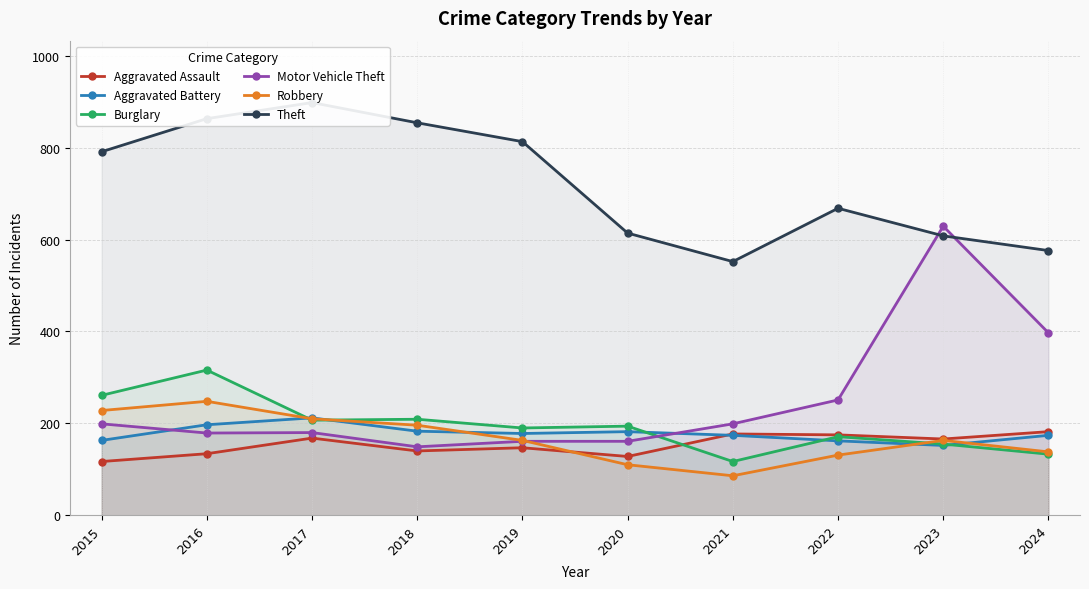

Which series has the widest spread of values?

Motor Vehicle Theft